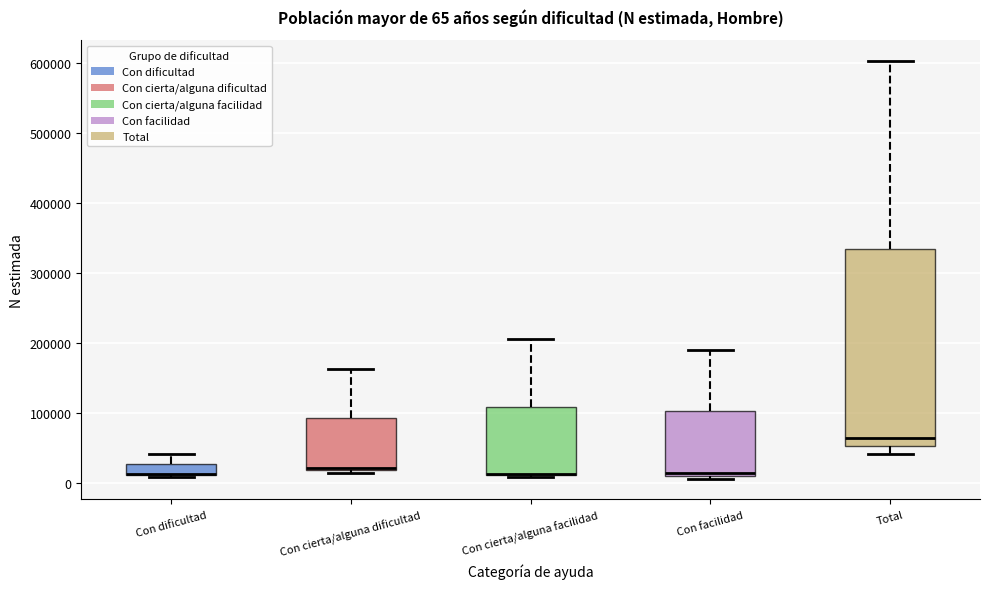

Which box is the tallest, from its lower edge to its upper edge?

Total